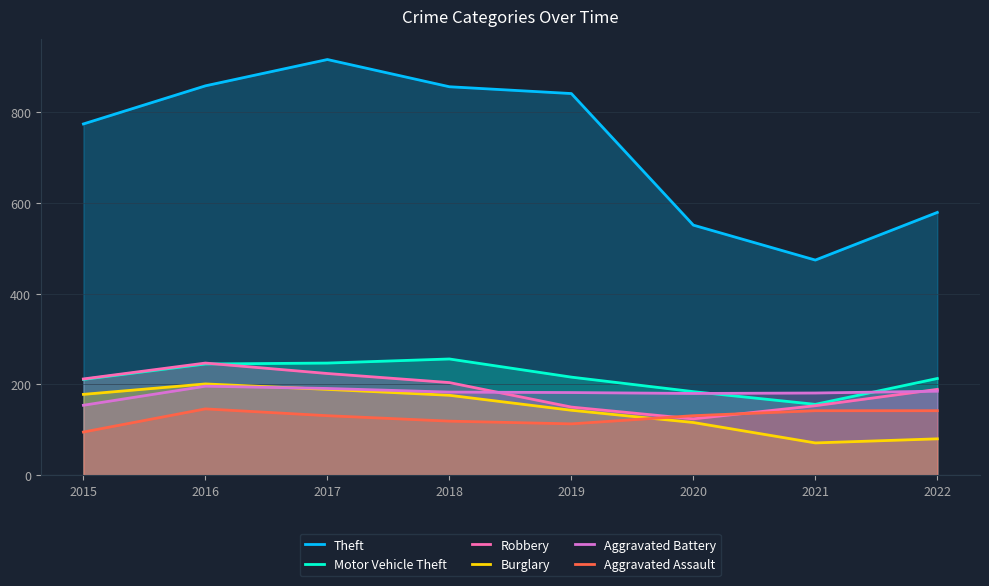

In Burglary, how many points are higher than both neighbors (excluding endpoints)?

1